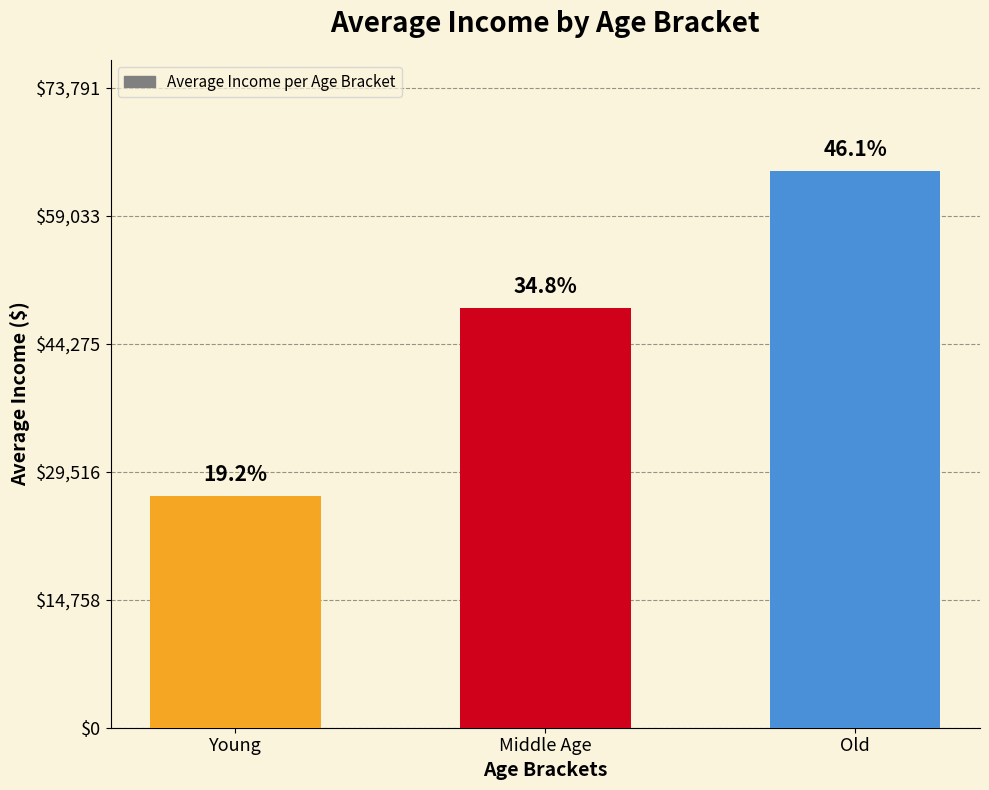

What is the greatest value displayed?

64166.7